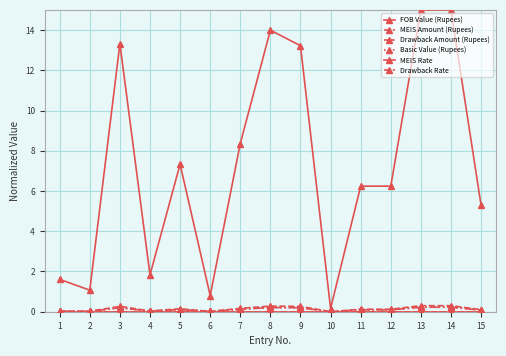

How many lines are shown in the chart?

6